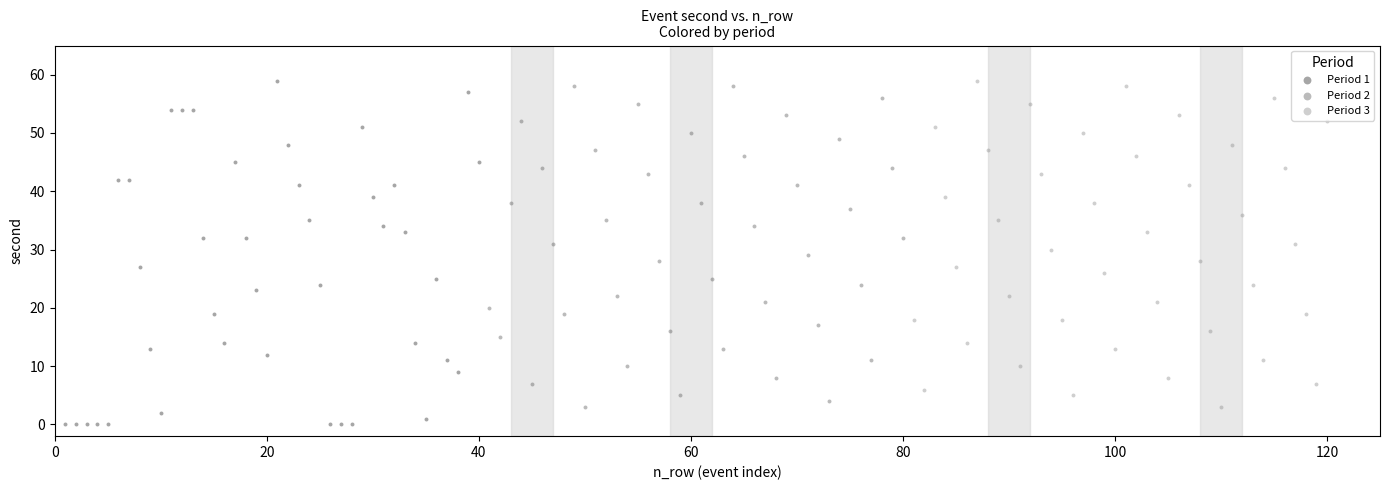

Which series has the widest spread of Y values?

Period 1